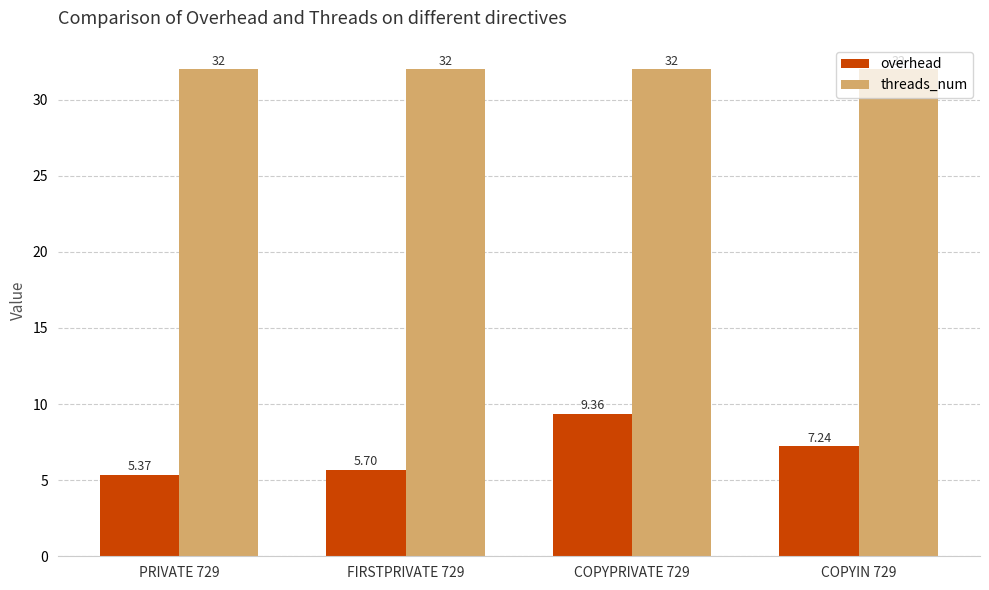

What is the spread (max minus min) of values at COPYIN 729?

24.8